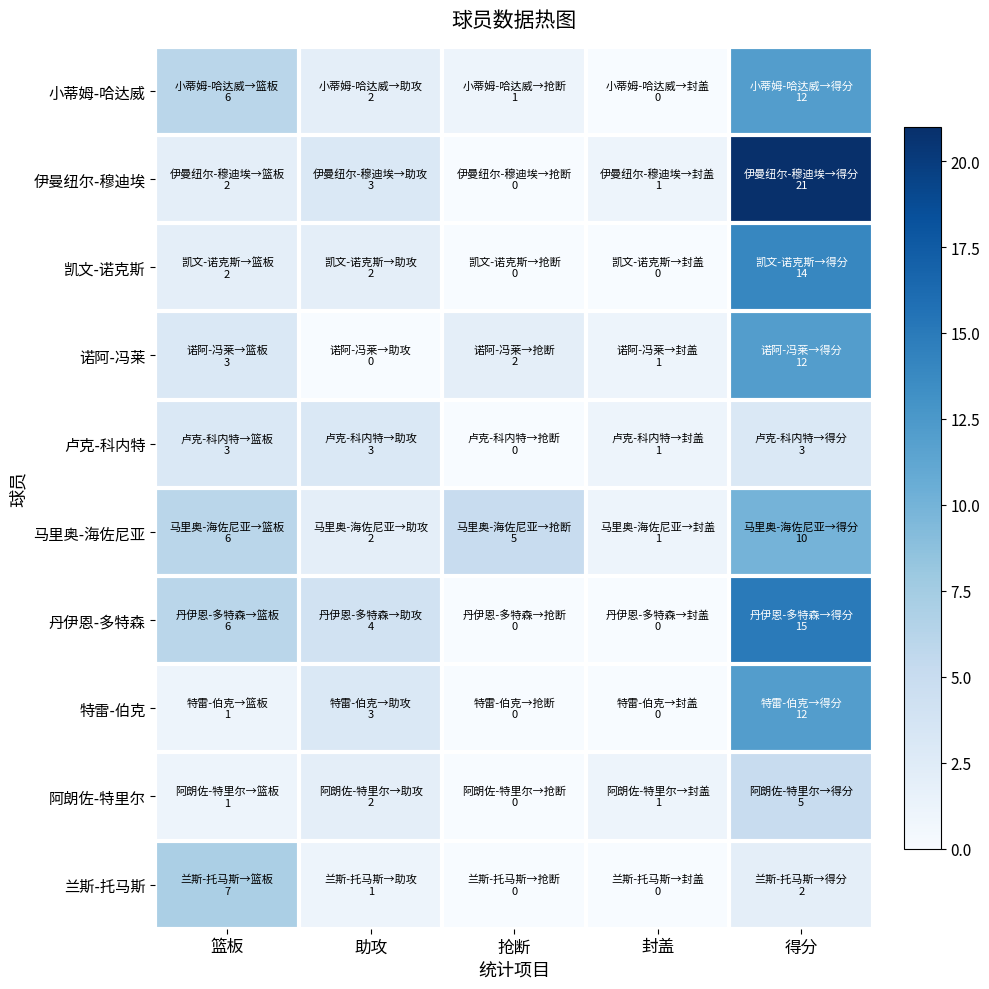

Reading right to left, what are all the values shown in this chart?

小蒂姆-哈达威: 得分=12	封盖=0	抢断=1	助攻=2	篮板=6
伊曼纽尔-穆迪埃: 得分=21	封盖=1	抢断=0	助攻=3	篮板=2
凯文-诺克斯: 得分=14	封盖=0	抢断=0	助攻=2	篮板=2
诺阿-冯莱: 得分=12	封盖=1	抢断=2	助攻=0	篮板=3
卢克-科内特: 得分=3	封盖=1	抢断=0	助攻=3	篮板=3
马里奥-海佐尼亚: 得分=10	封盖=1	抢断=5	助攻=2	篮板=6
丹伊恩-多特森: 得分=15	封盖=0	抢断=0	助攻=4	篮板=6
特雷-伯克: 得分=12	封盖=0	抢断=0	助攻=3	篮板=1
阿朗佐-特里尔: 得分=5	封盖=1	抢断=0	助攻=2	篮板=1
兰斯-托马斯: 得分=2	封盖=0	抢断=0	助攻=1	篮板=7